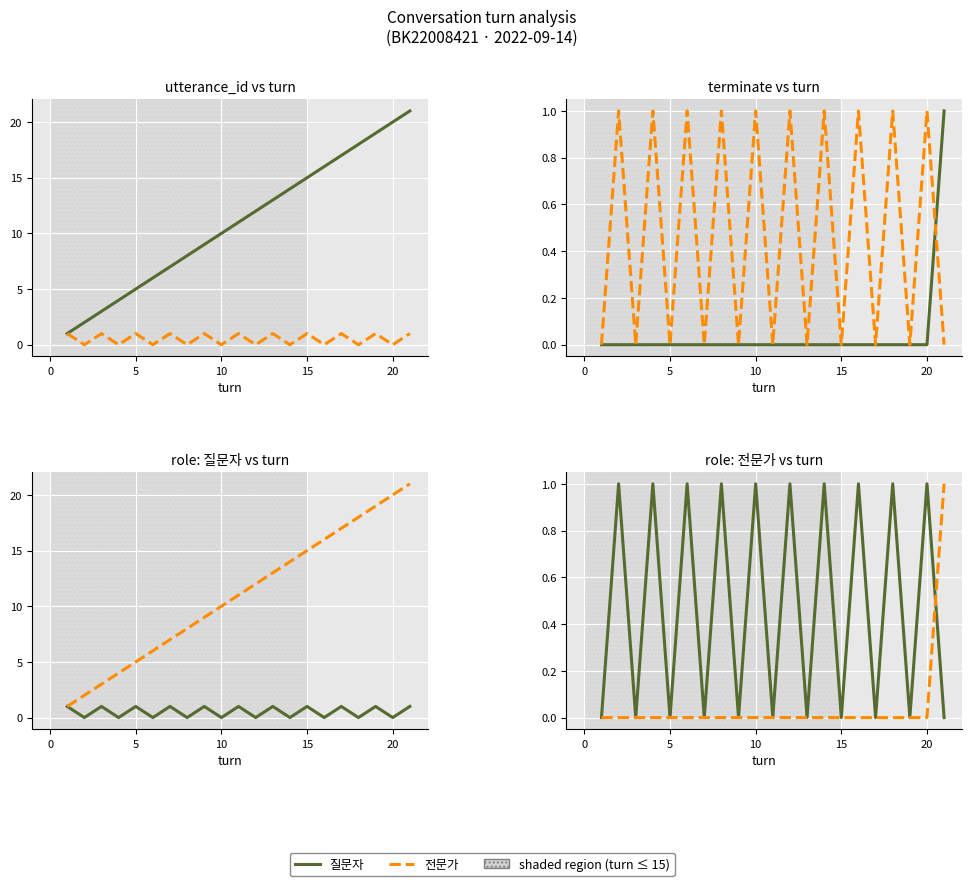

What is the difference between the second highest and second lowest values in the 질문자 series?

18